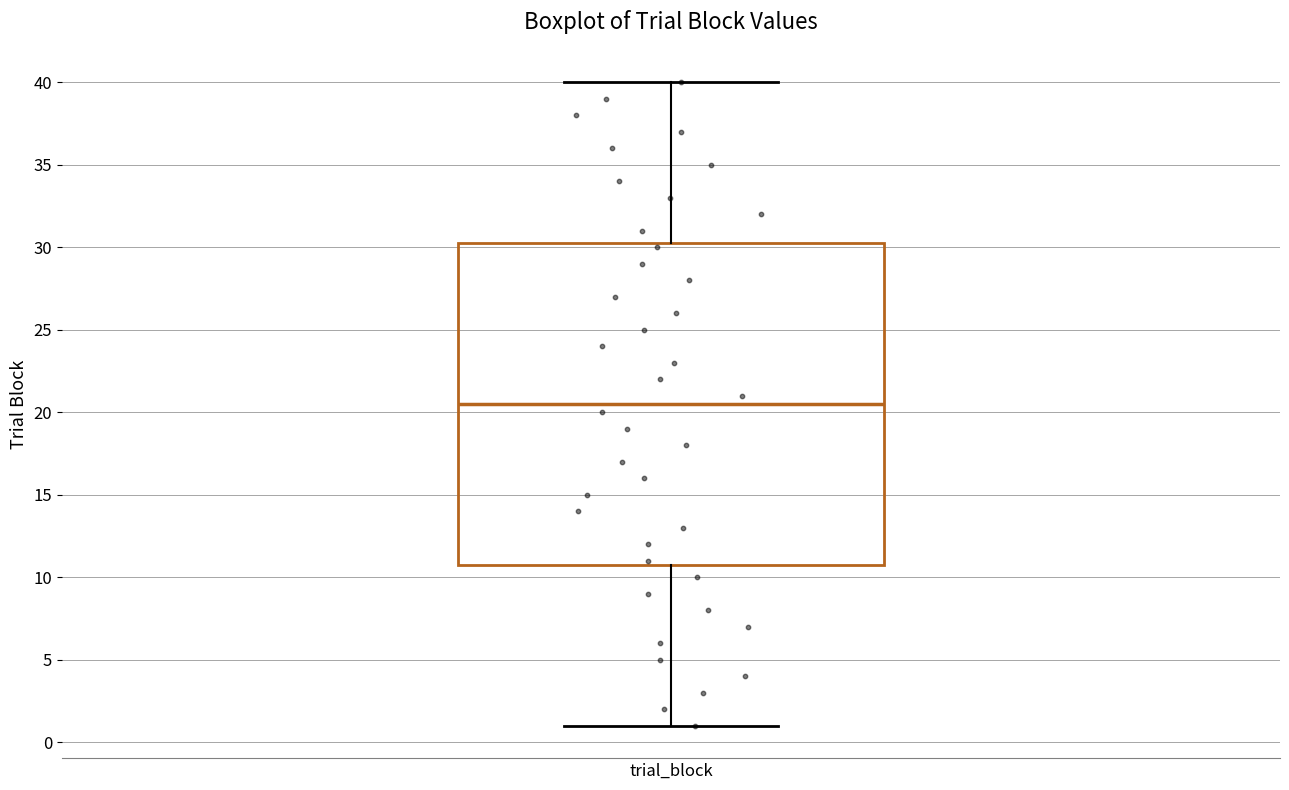

Read this box plot against the y-axis: the position of the median line, the range covered by the box, and the ends of both whiskers. The values are not printed on the chart, so give them approximately, as read against the axis.

median 20.5, box 11.0 to 30.5, whiskers 1.0 to 40.0